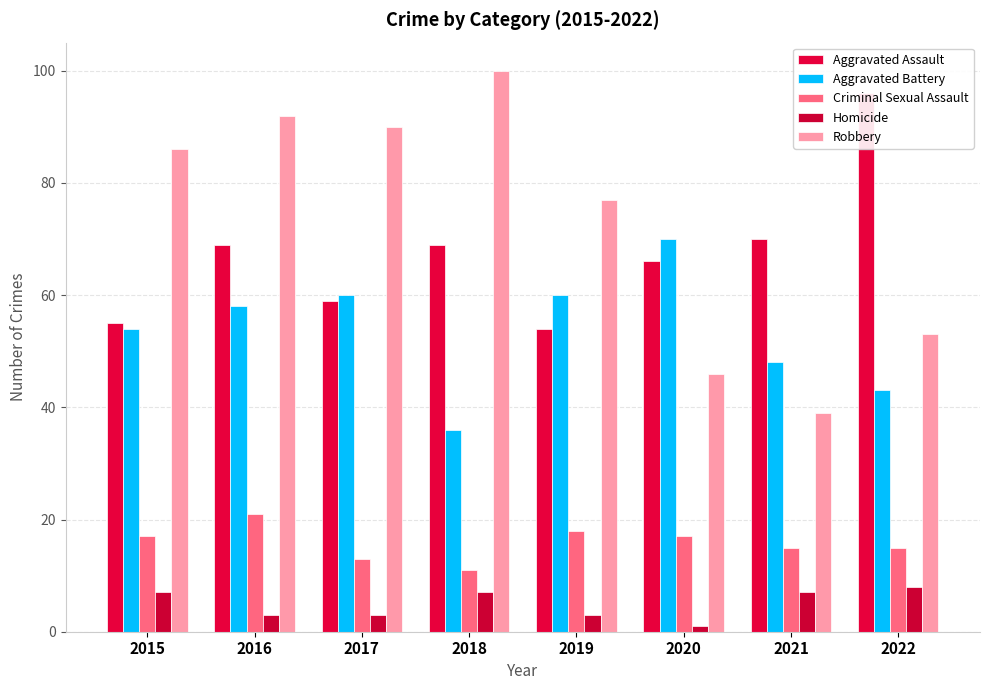

List the series in order of their peak value, highest first.

Robbery, Aggravated Assault, Aggravated Battery, Criminal Sexual Assault, Homicide